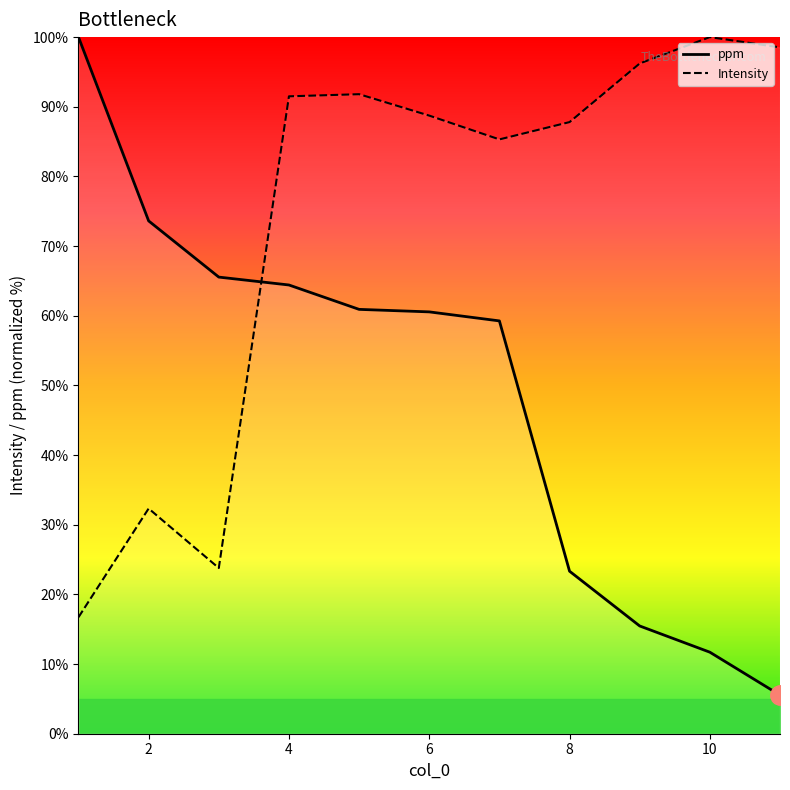

Which series has the largest total across all categories?

Intensity